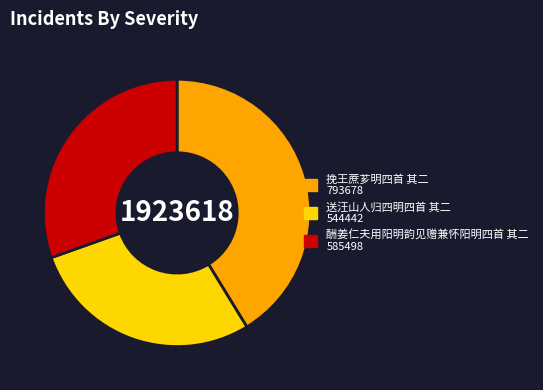

Do 送汪山人归四明四首 其二 and 挽王蔗芗明四首 其二 together represent more than half of the pie?

Yes